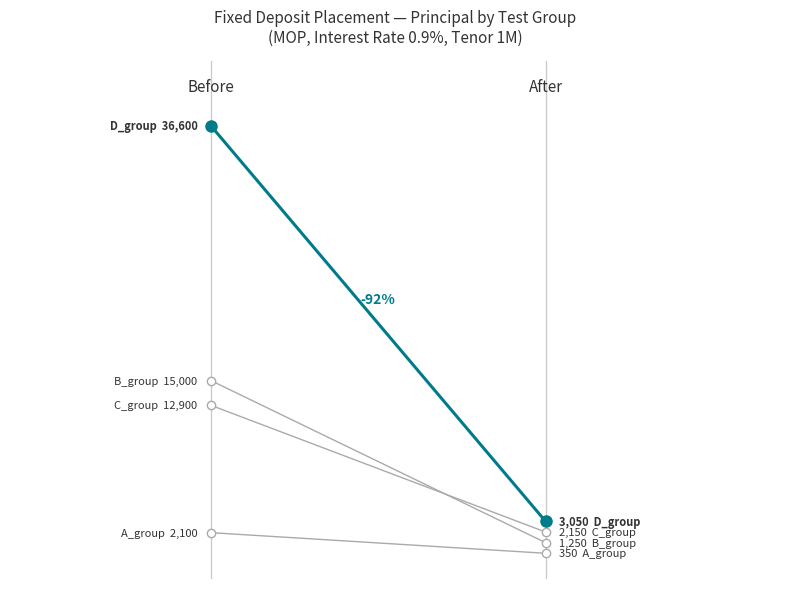

Which series has the largest range (max minus min)?

D_group